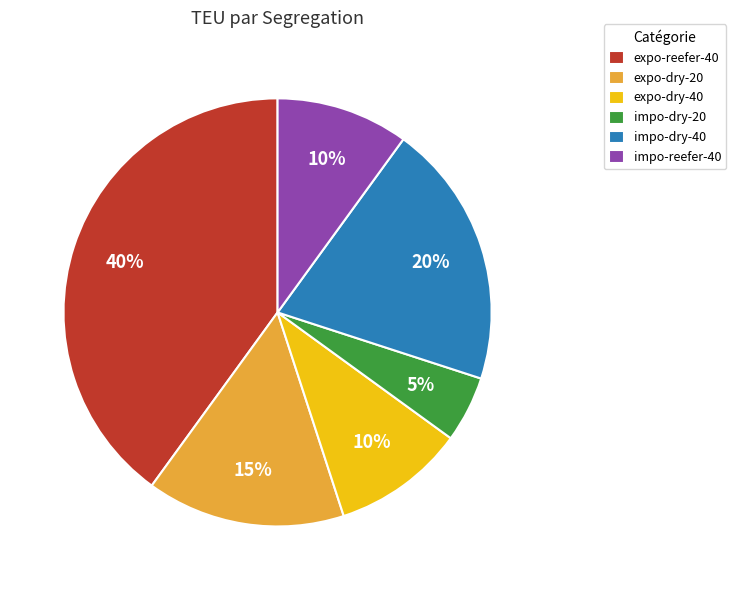

To the nearest percent, what is the difference between the expo-dry-20 and impo-dry-20 slice percentages?

10%